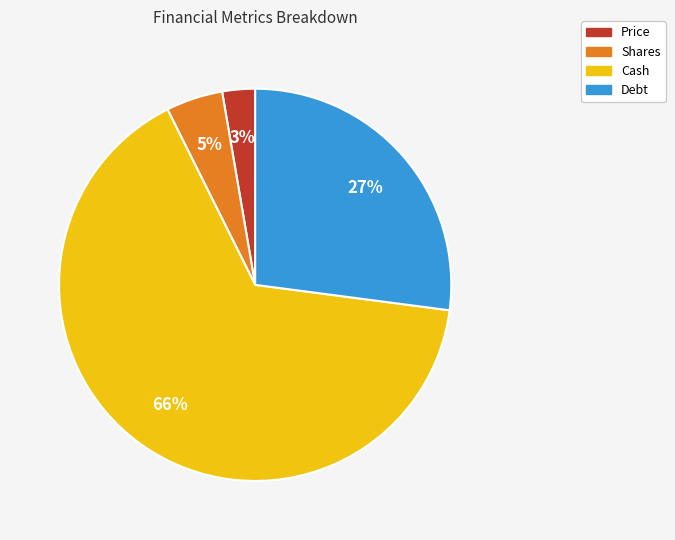

Does any single category account for the majority?

Yes